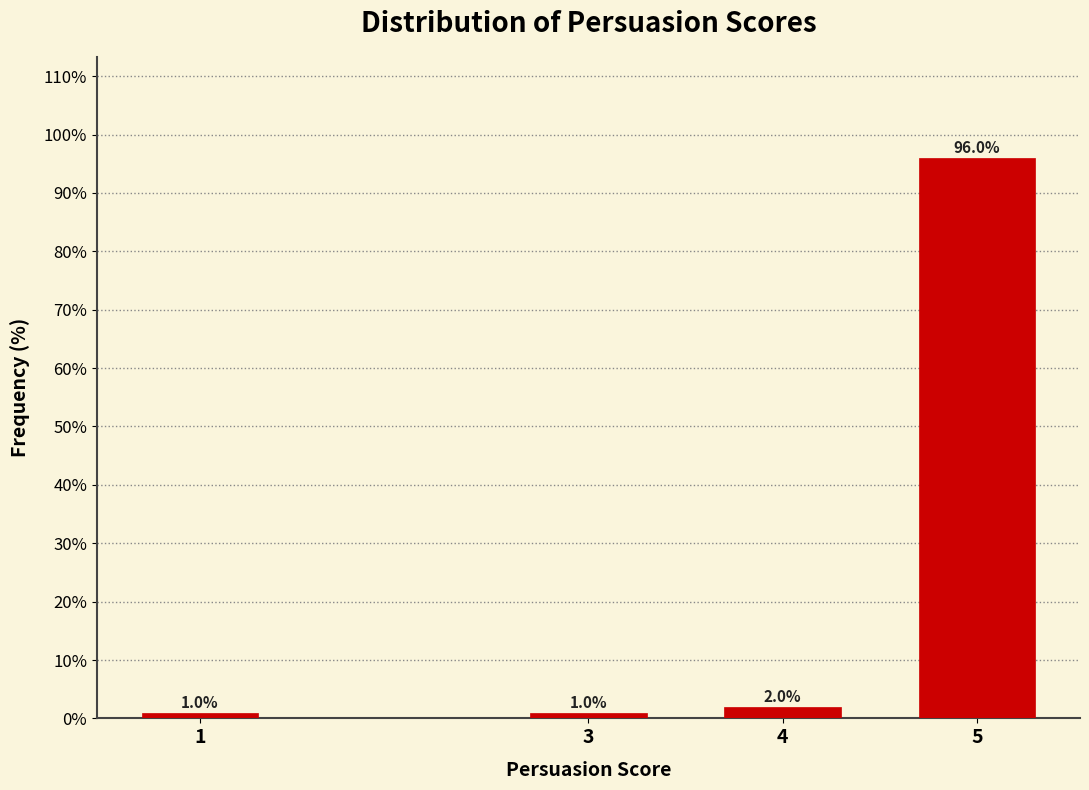

Reading left to right, extract all data points from this chart.

1	1	2	96